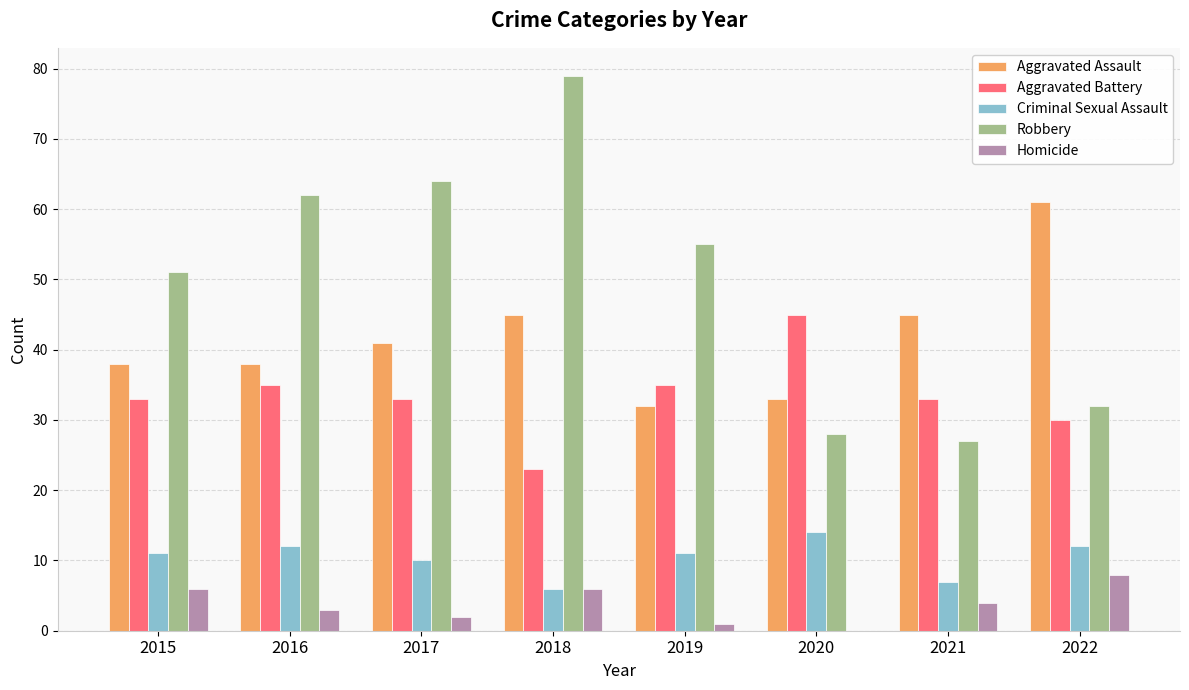

What is the total value across all series at 2021?

116